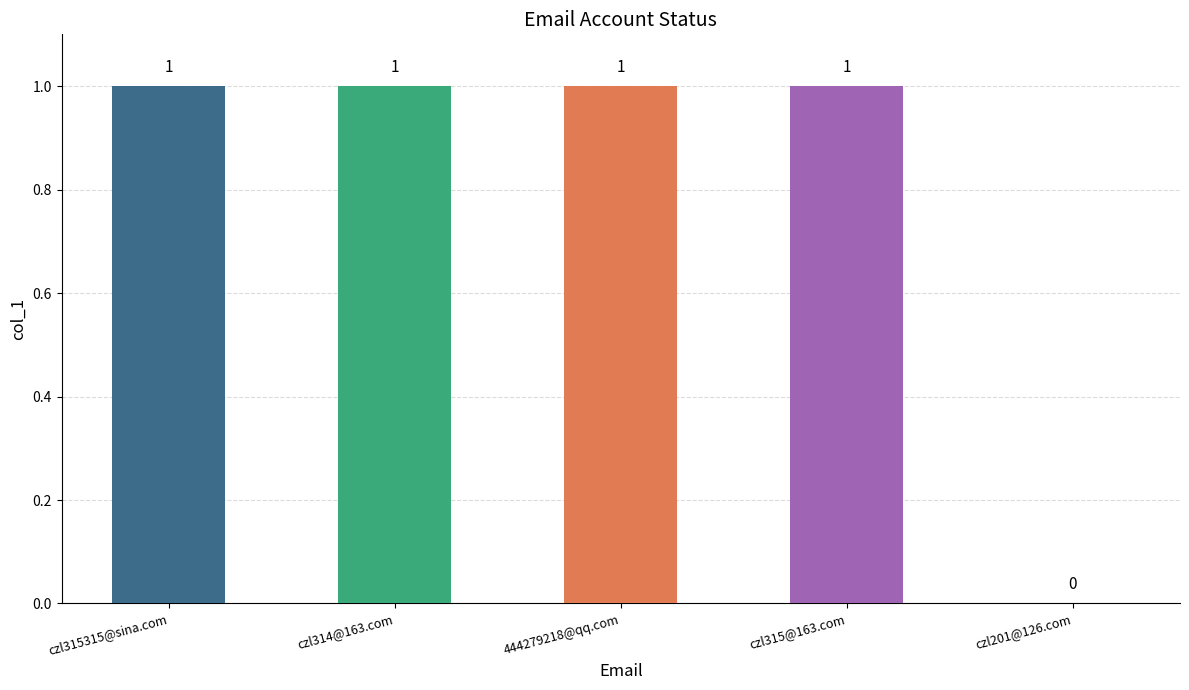

At which label is the value closest to 0?

czl201@126.com